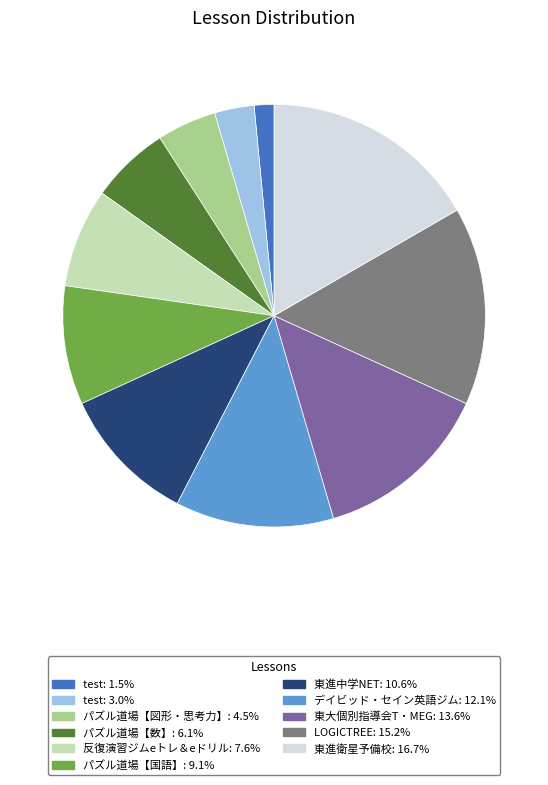

Is there a majority slice in this chart?

No